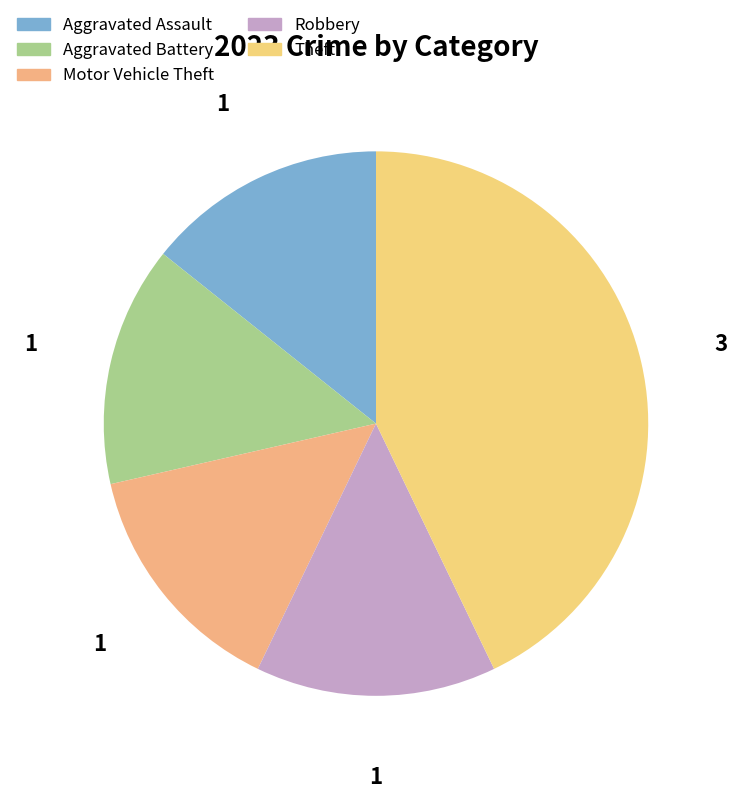

How many segments does this pie chart have?

5